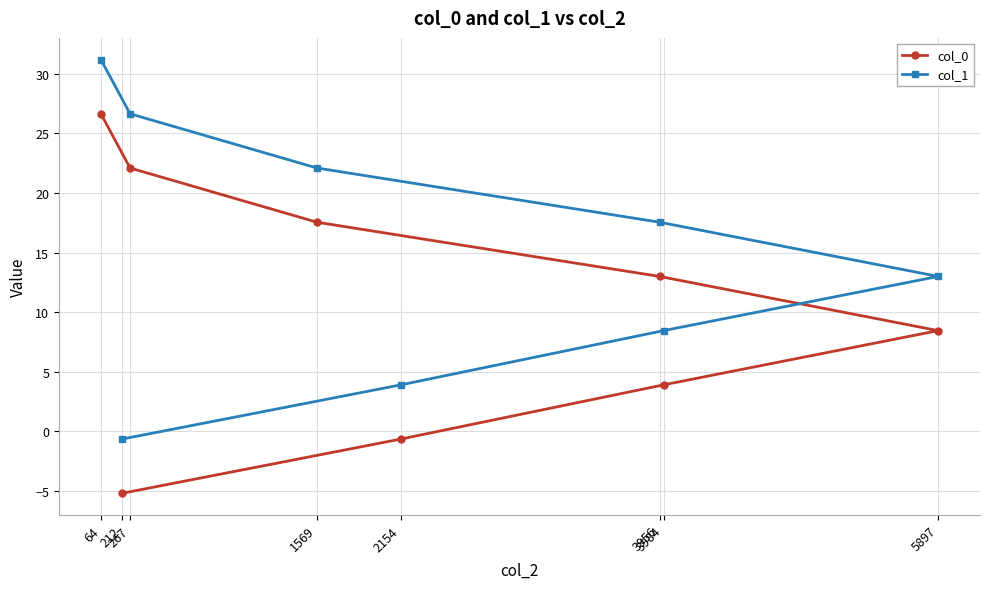

What is the sum of all col_1 values?

122.2